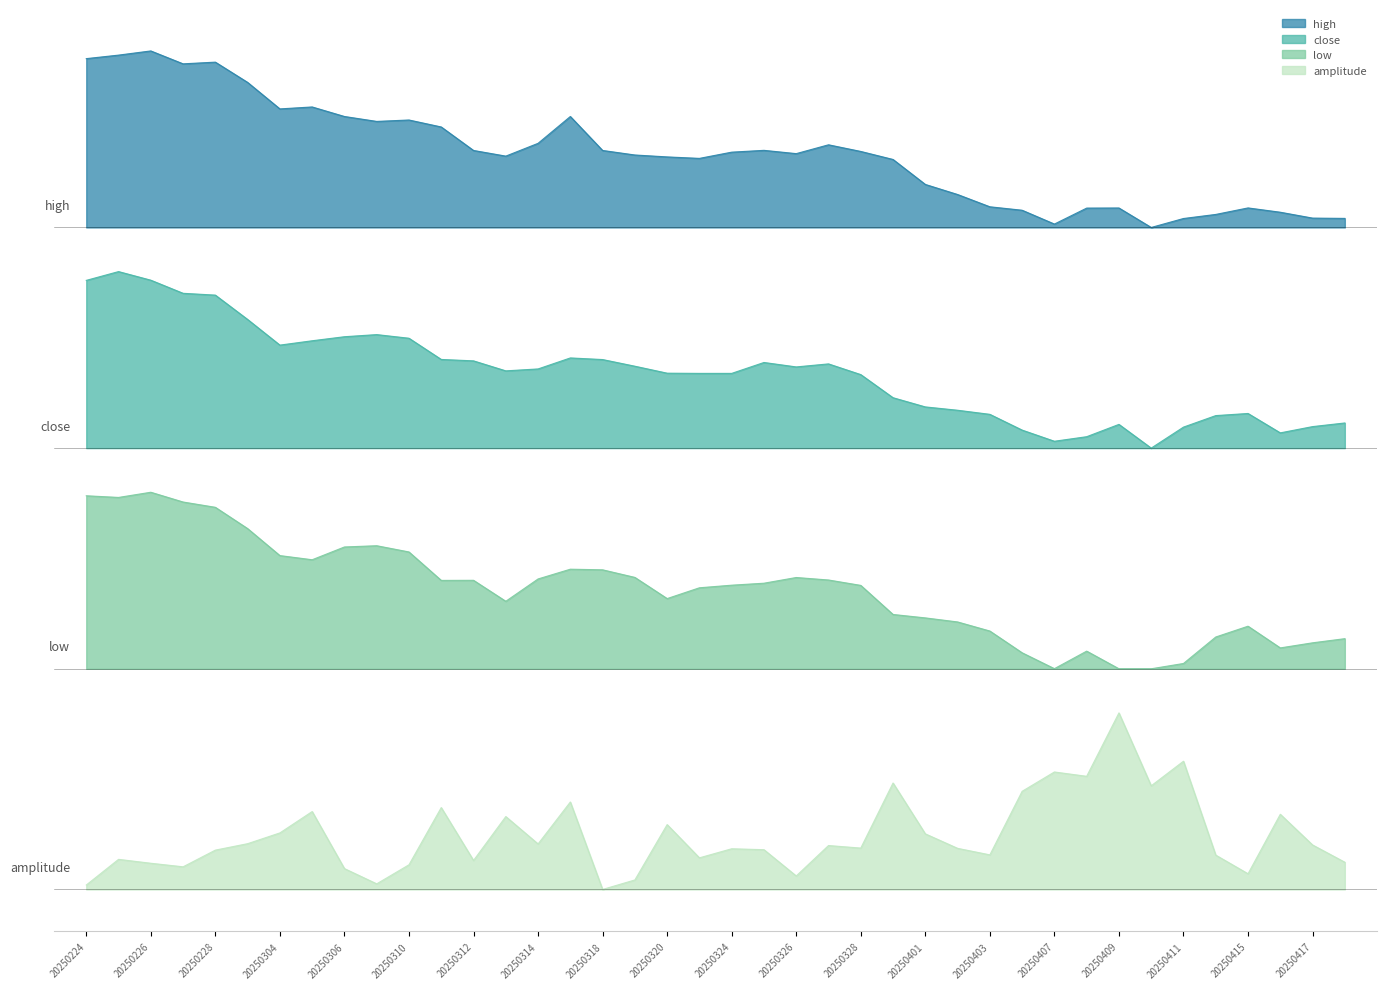

Does the chart have visible grid lines?

No